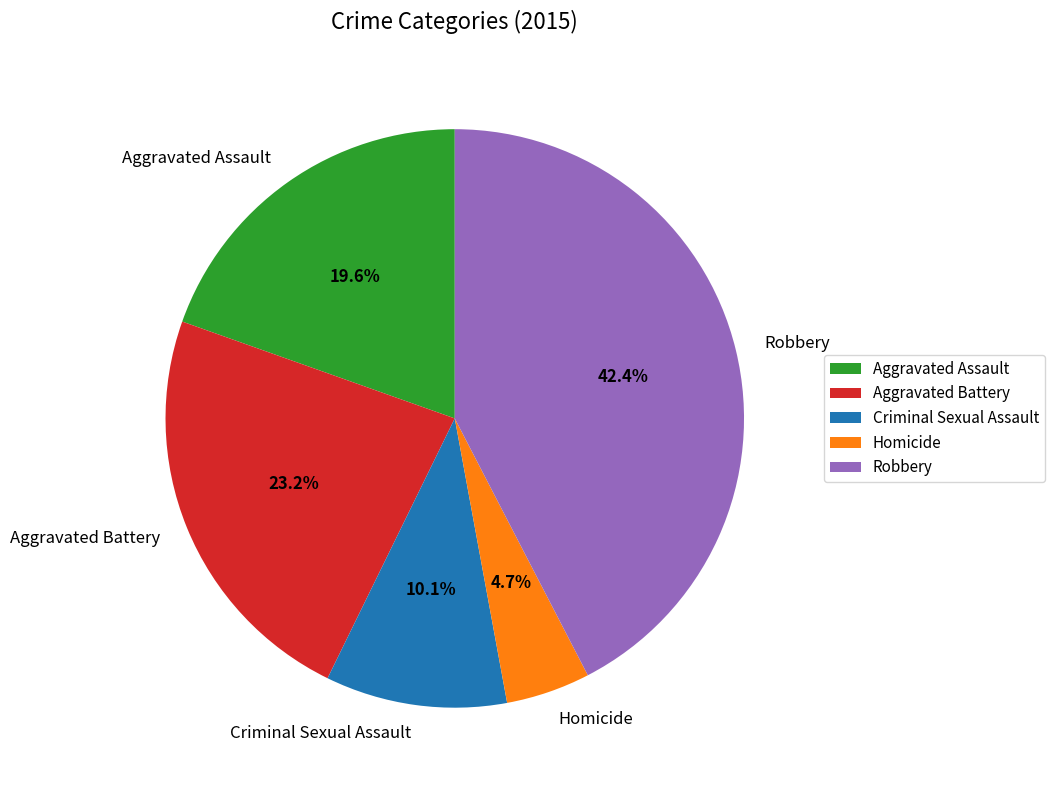

To the nearest percent, what is the difference between the largest and smallest slice percentages?

38%